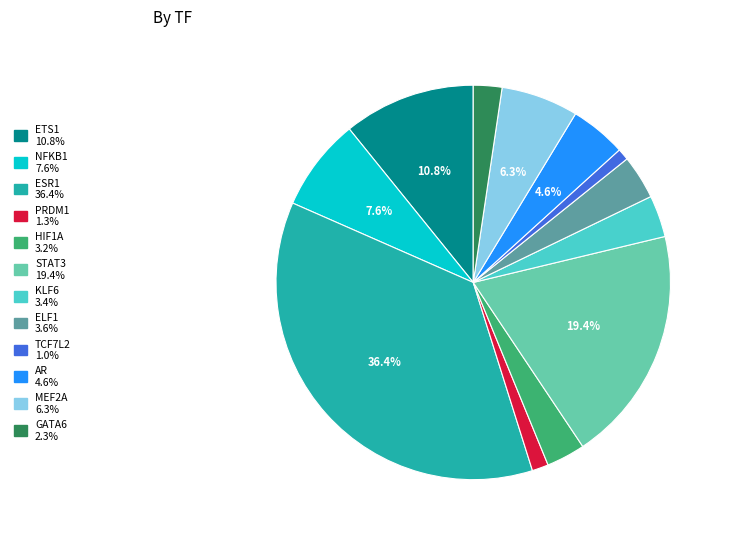

To the nearest percent, what is the average slice percentage?

8%